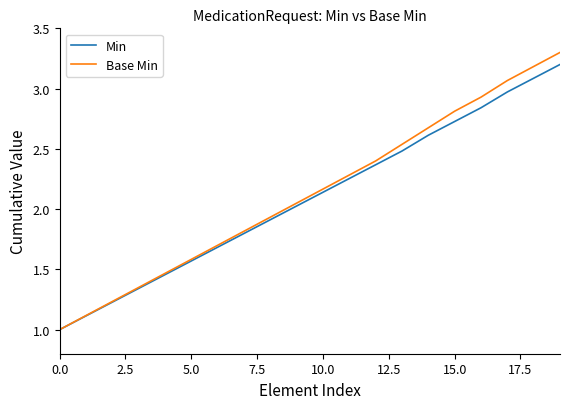

How many distinct data groups are displayed?

2